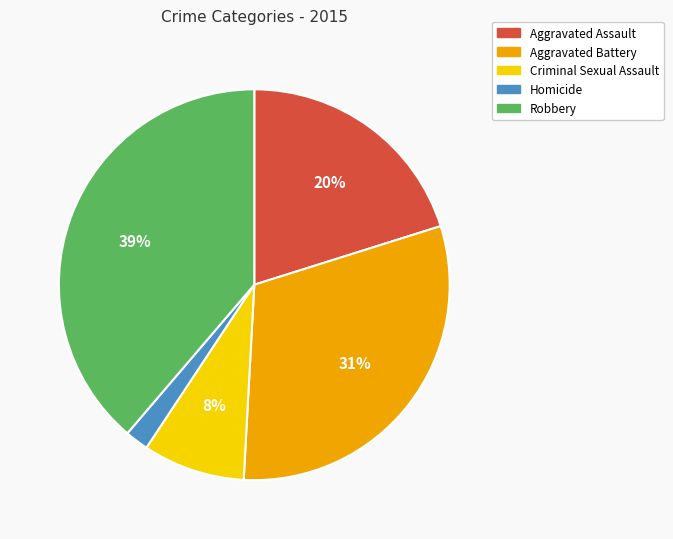

Which slice is the smallest?

Homicide